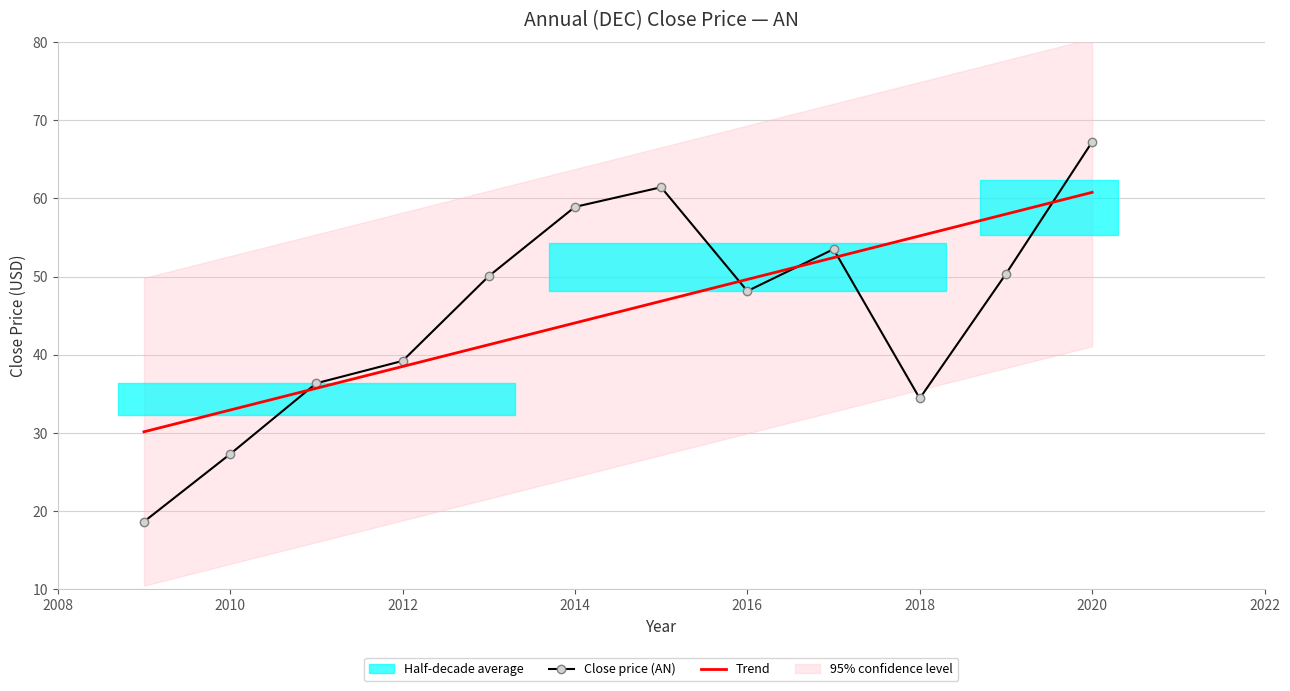

Reading left to right, what are all the values shown in this chart?

18.6	27.3	36.3	39.2	50.0	58.9	61.4	48.1	53.5	34.4	50.3	67.2